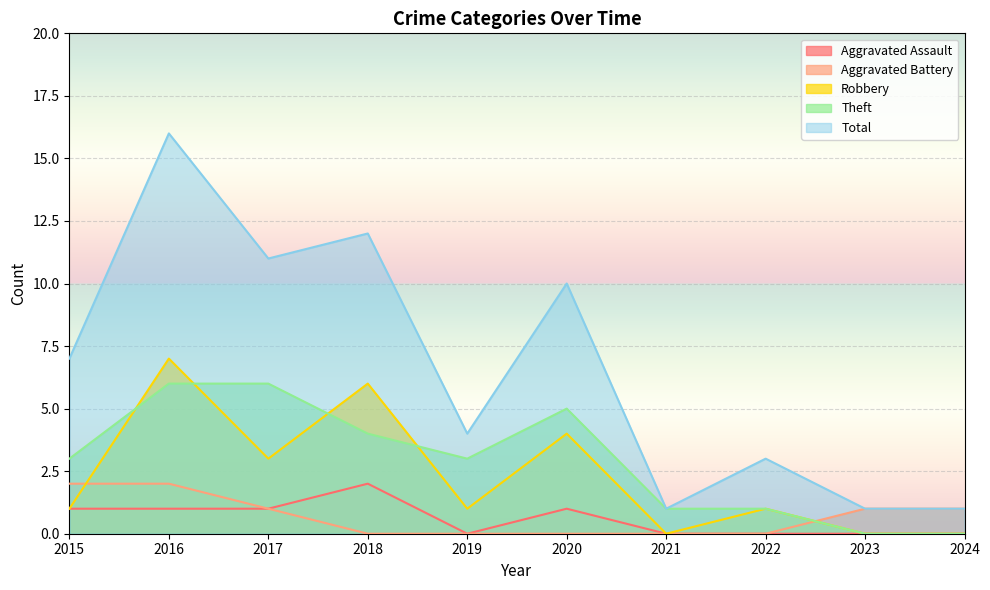

Where do Theft and Aggravated Battery first cross each other?

2022 and 2023